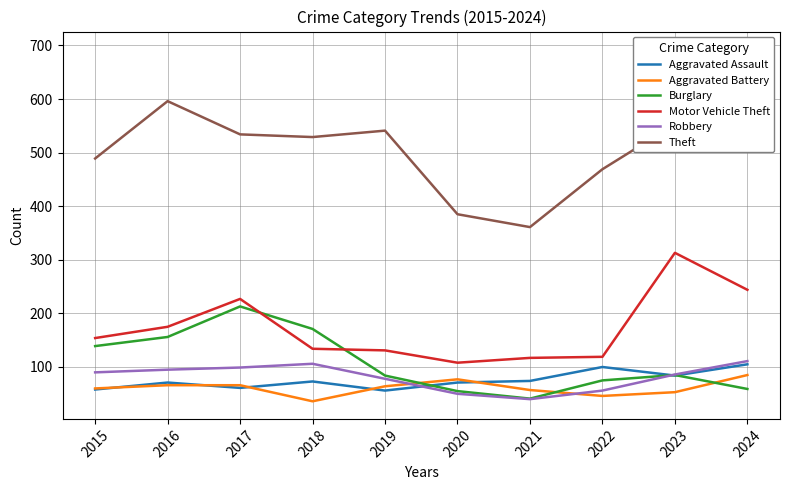

Where is the first local maximum for Motor Vehicle Theft?

2017